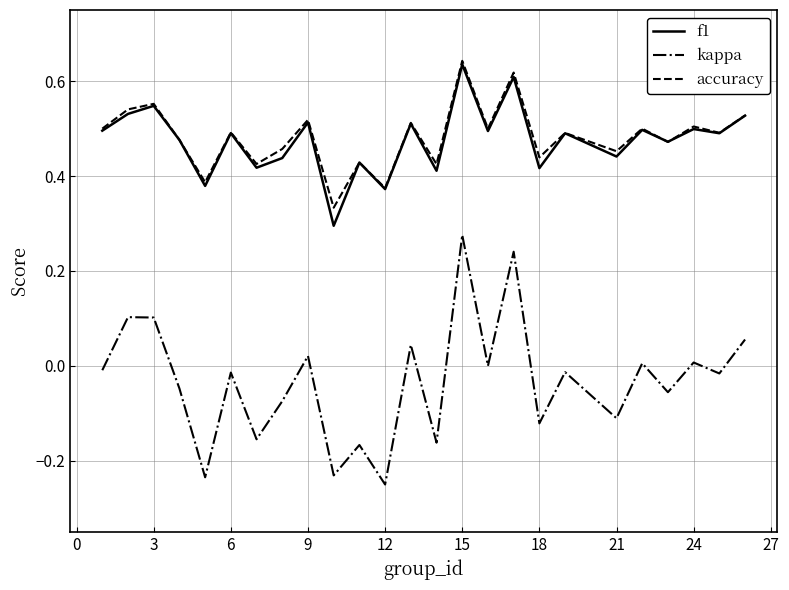

True or false: accuracy and kappa cross at least once.

False